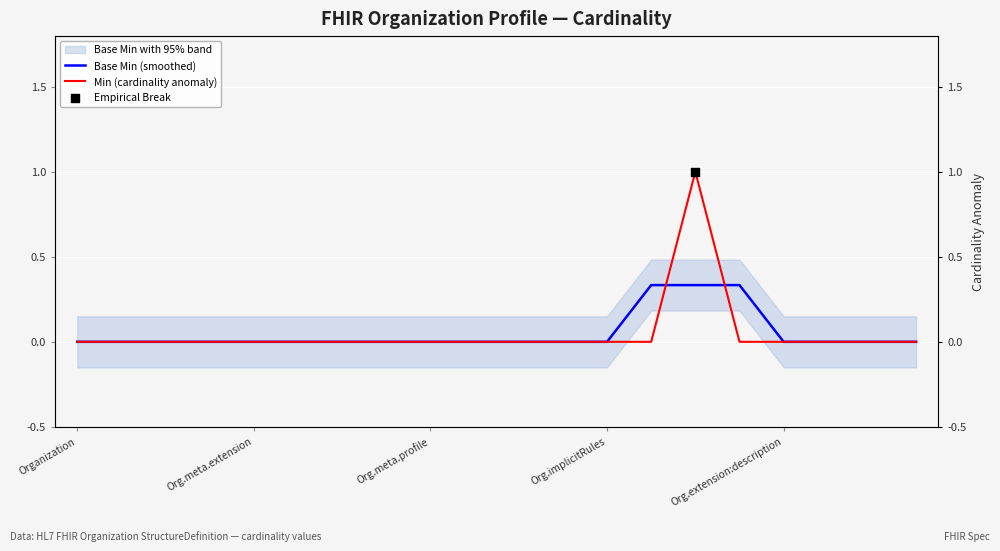

Which series reaches the maximum Y coordinate?

Min (cardinality anomaly)